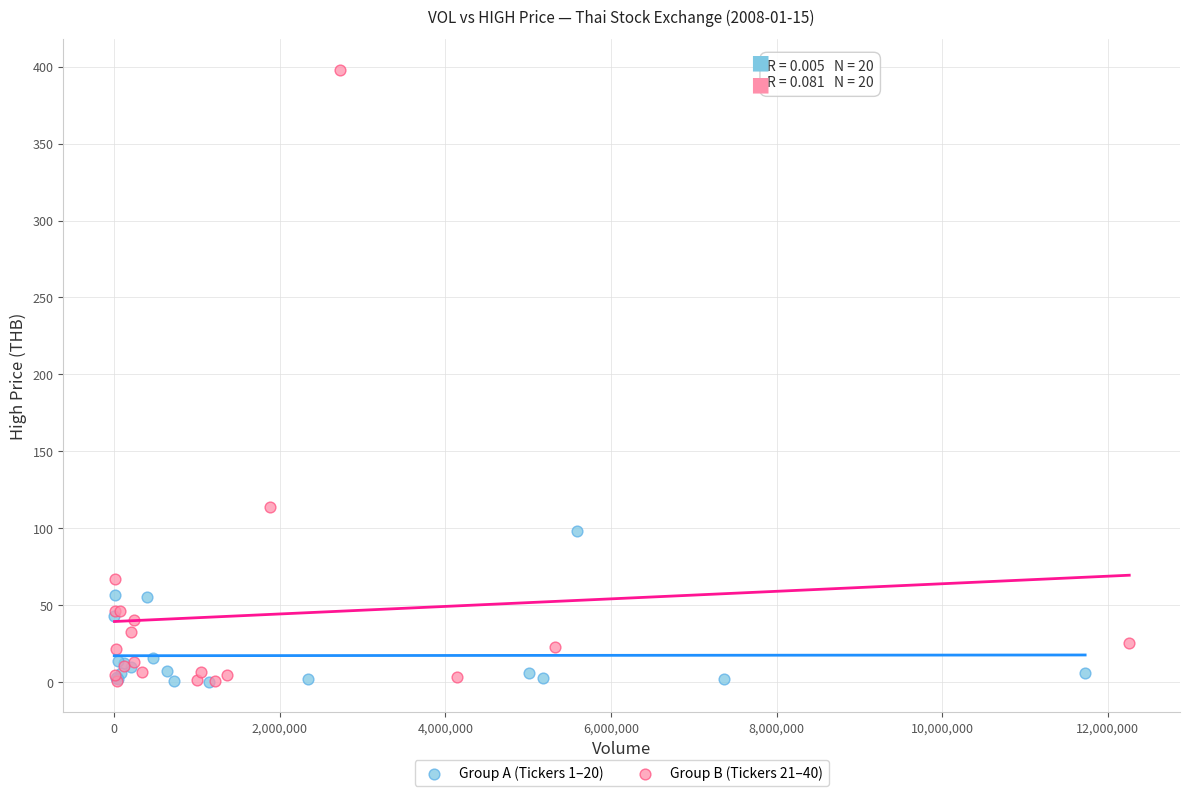

Which series has the largest Y range (max minus min)?

Group B (Tickers 21–40)